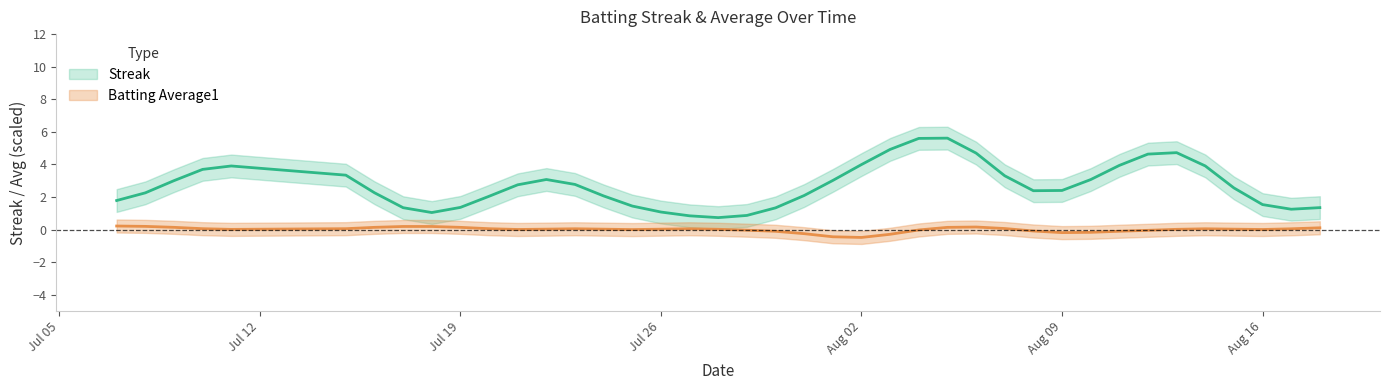

In Streak, how many points are higher than both neighbors (excluding endpoints)?

7